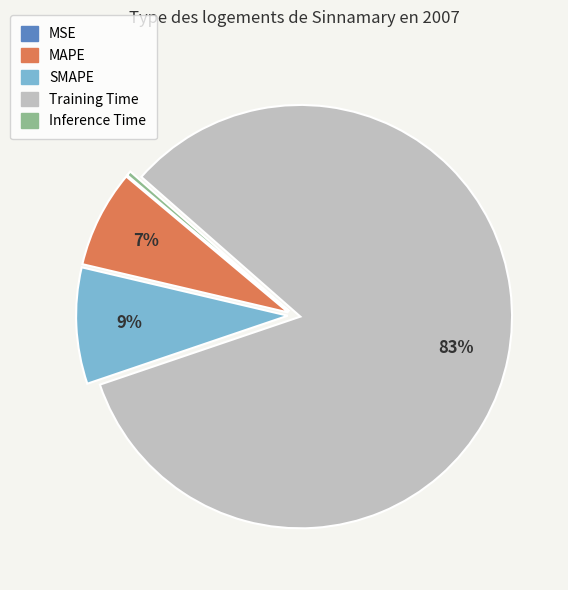

The Training Time slice represents 83% of the pie. True or false?

True